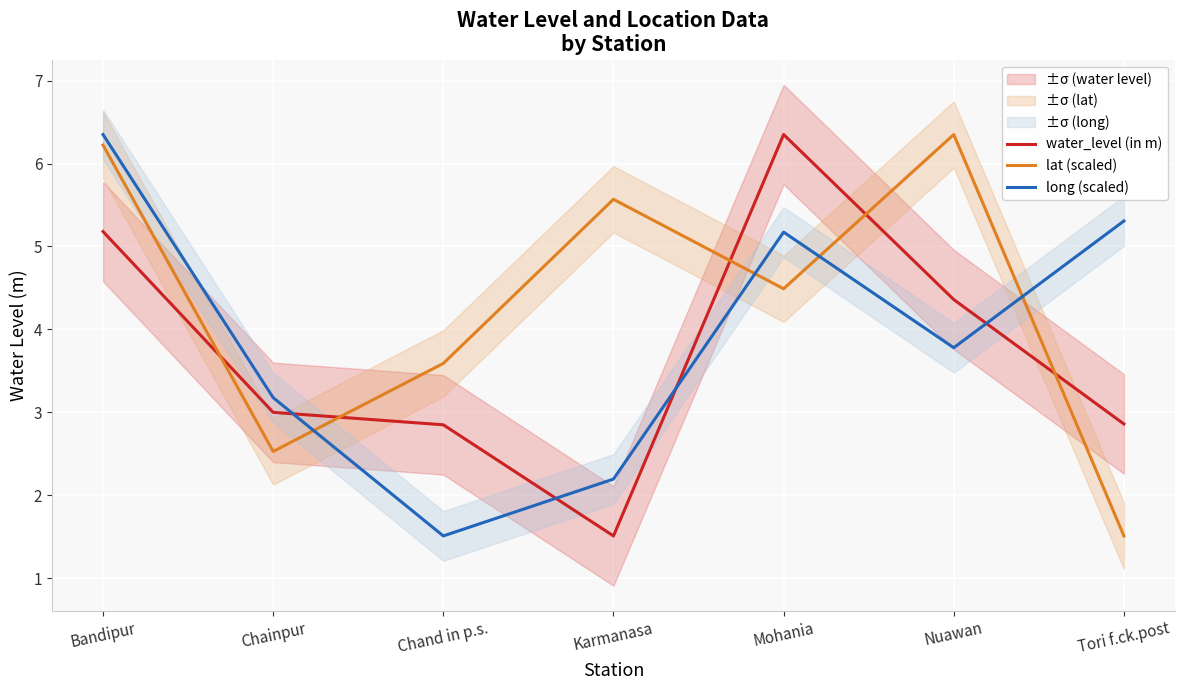

How many data points in lat (scaled) are above 4?

4